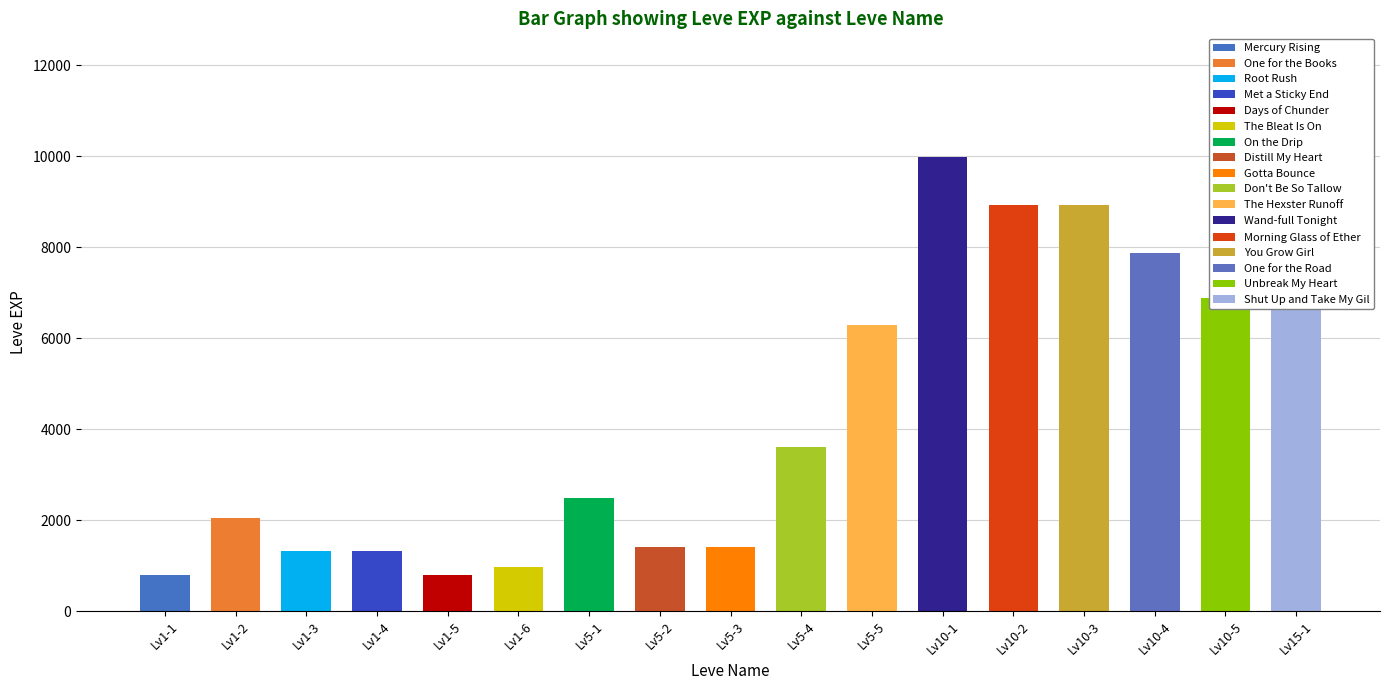

Approximately how many times larger is the value at Wand-full Tonight compared to Gotta Bounce?

7.0